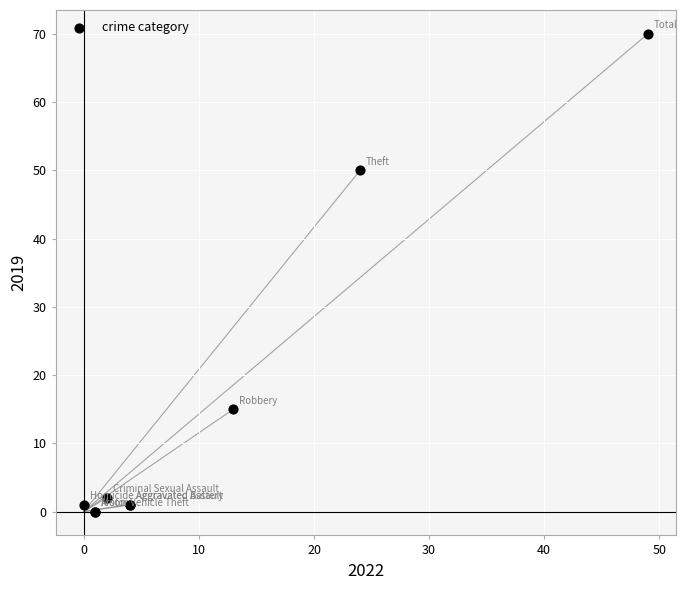

What Y value in the scatter plot is closest to 35?

50